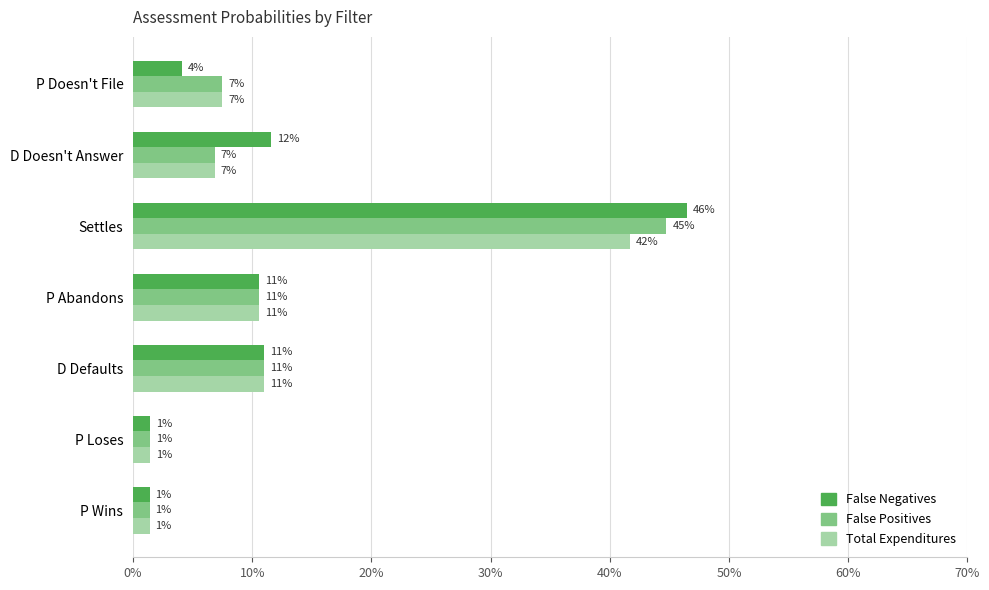

What is the difference between the maximum and minimum values in the False Negatives series?

0.5